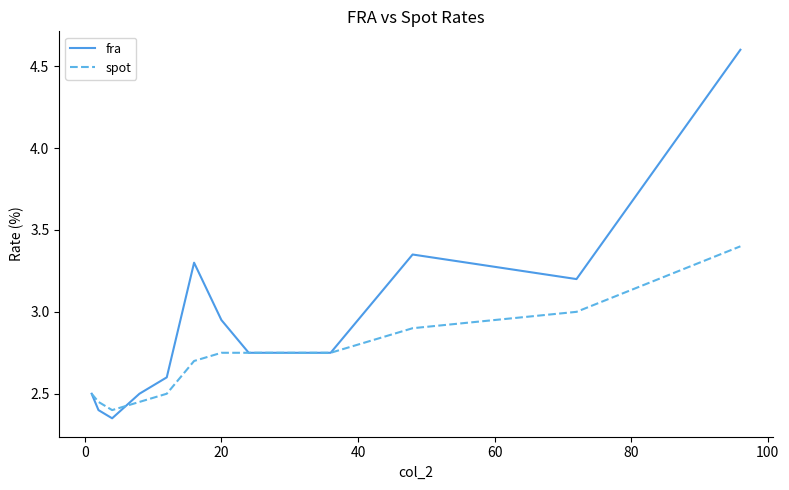

Which series has the largest range (max minus min)?

fra